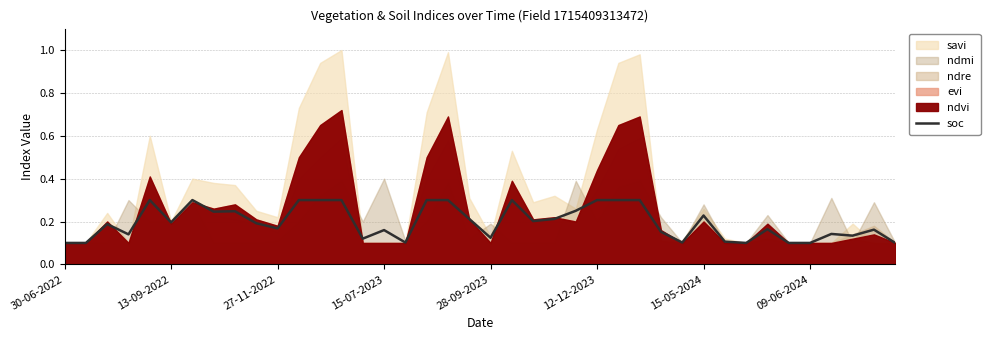

The value at 27 is 0.2. True or false?

False